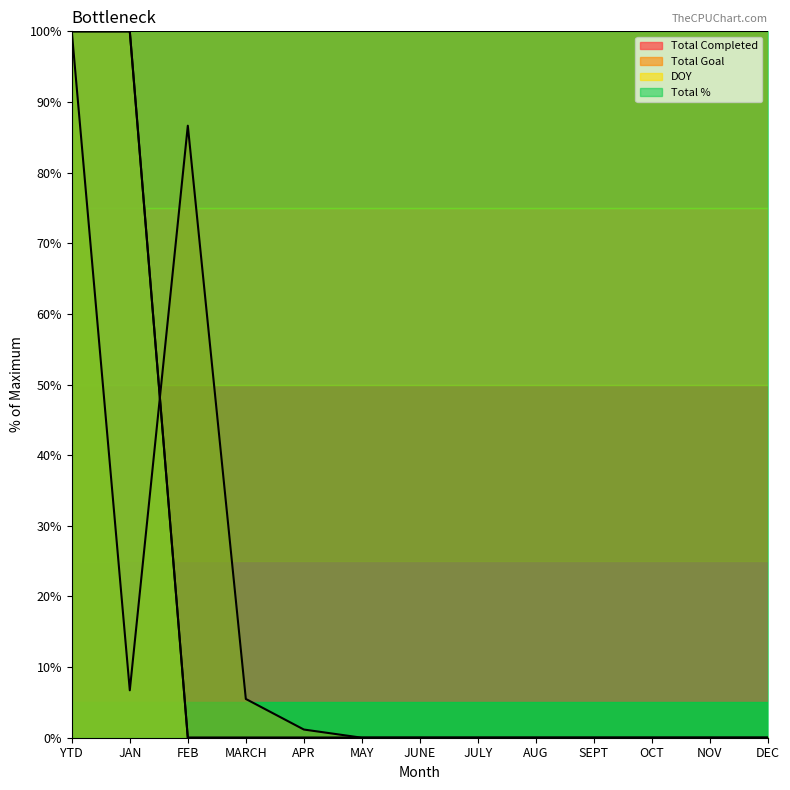

Does the chart display data point markers on the line(s)?

No